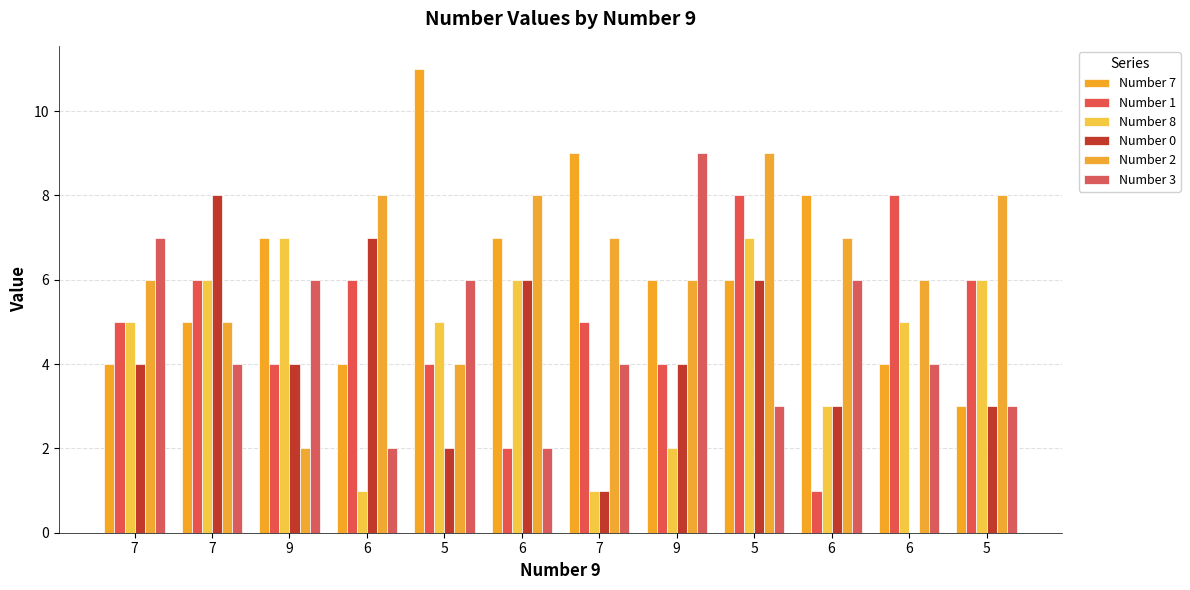

How many series are shown in this chart?

6